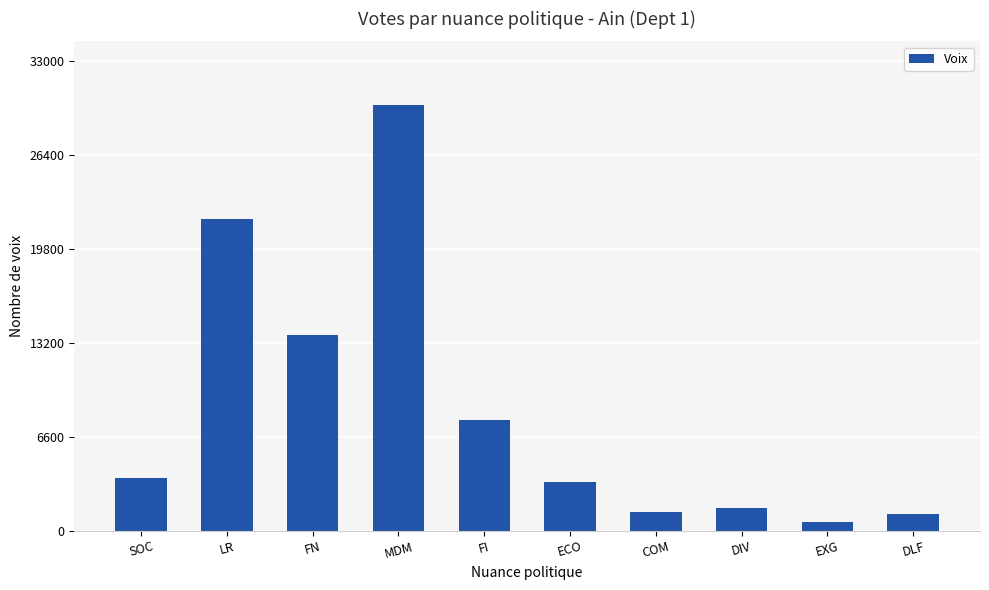

The chart shows a value of 1149 at DLF. True or false?

True